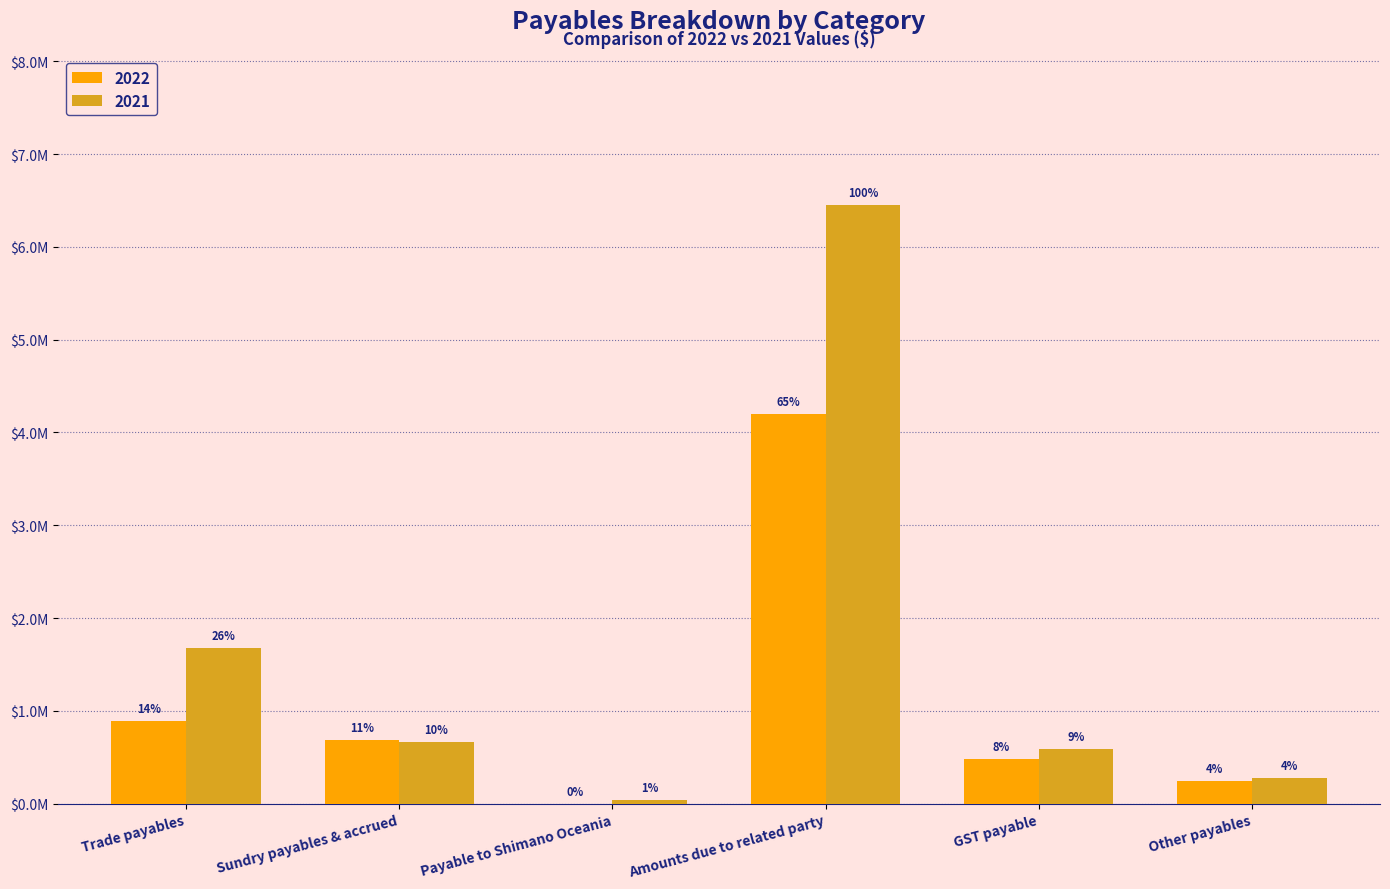

Is the value of 2022 at Amounts due to related party greater than the value of 2021 at Sundry payables & accrued?

Yes